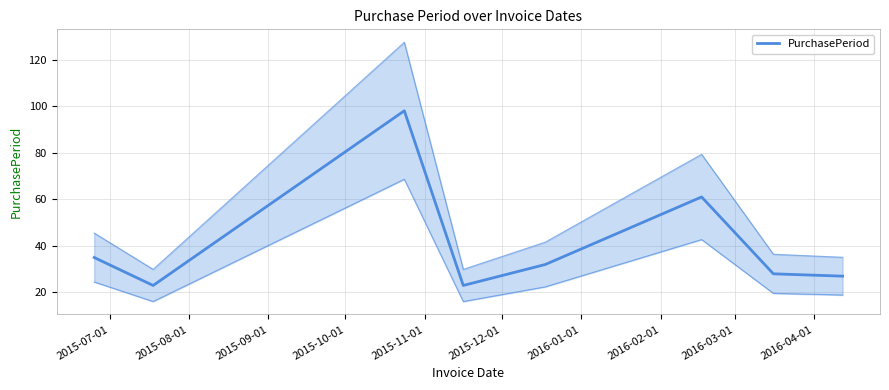

What position from the right is 2015-08-01?

7